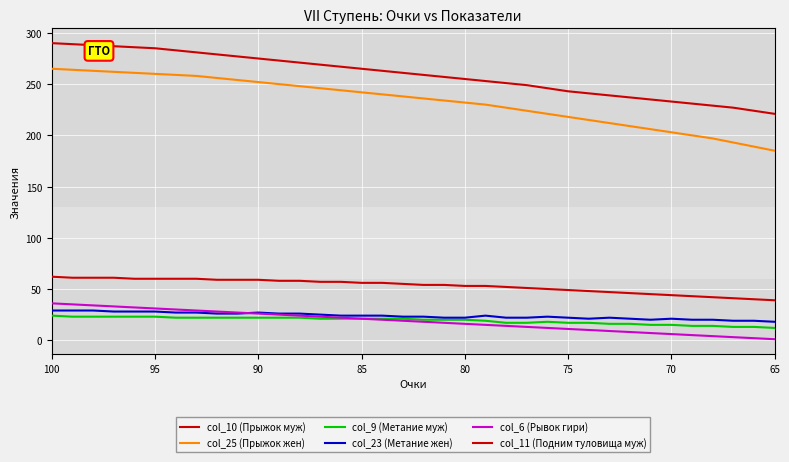

How many lines are shown in the chart?

6